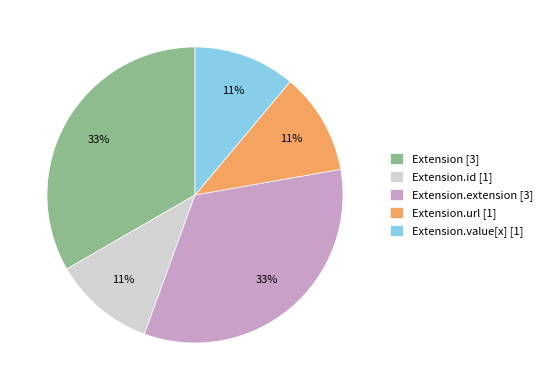

Count the number of slices in the pie.

5